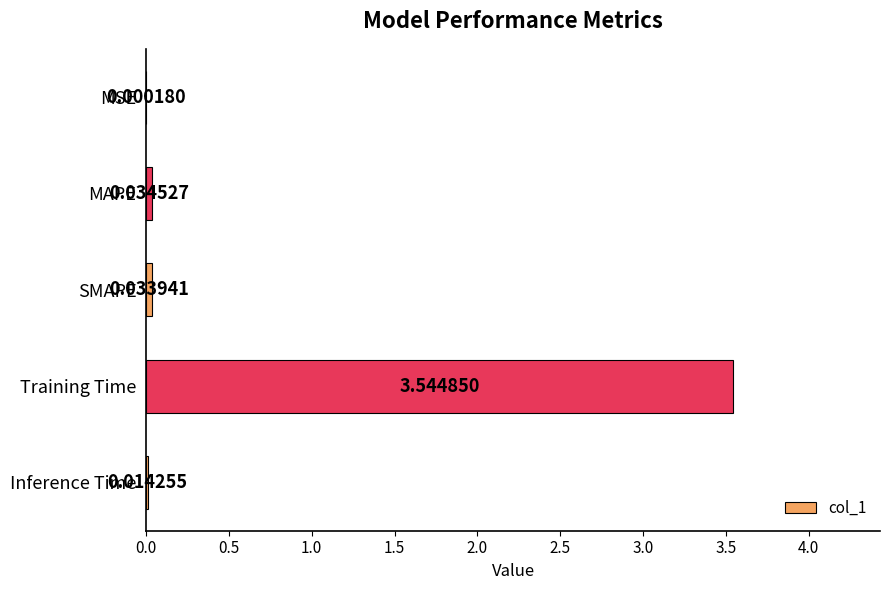

How many distinct data groups are displayed?

1